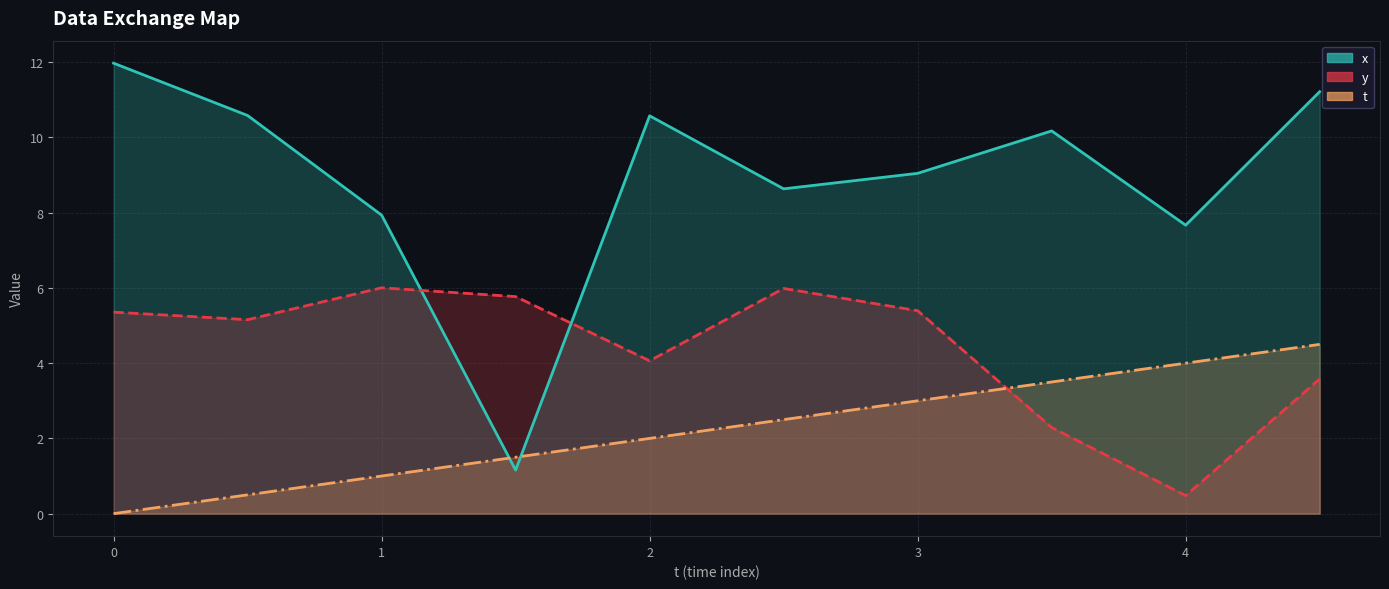

Rank the series at 2 from highest to lowest value.

x, y, t